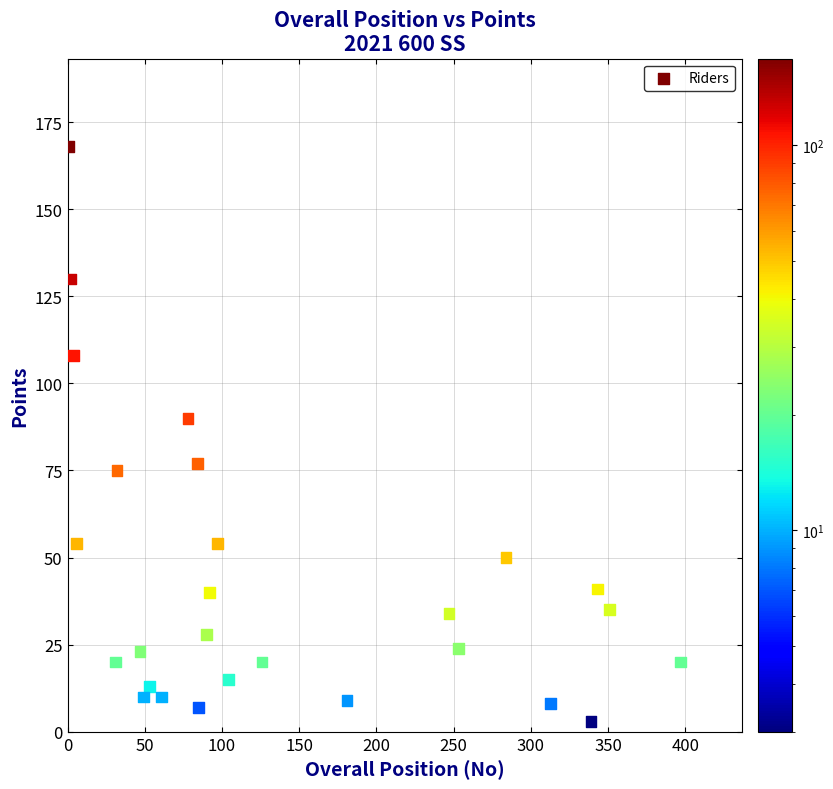

What Y value in the scatter plot is closest to 85?

90